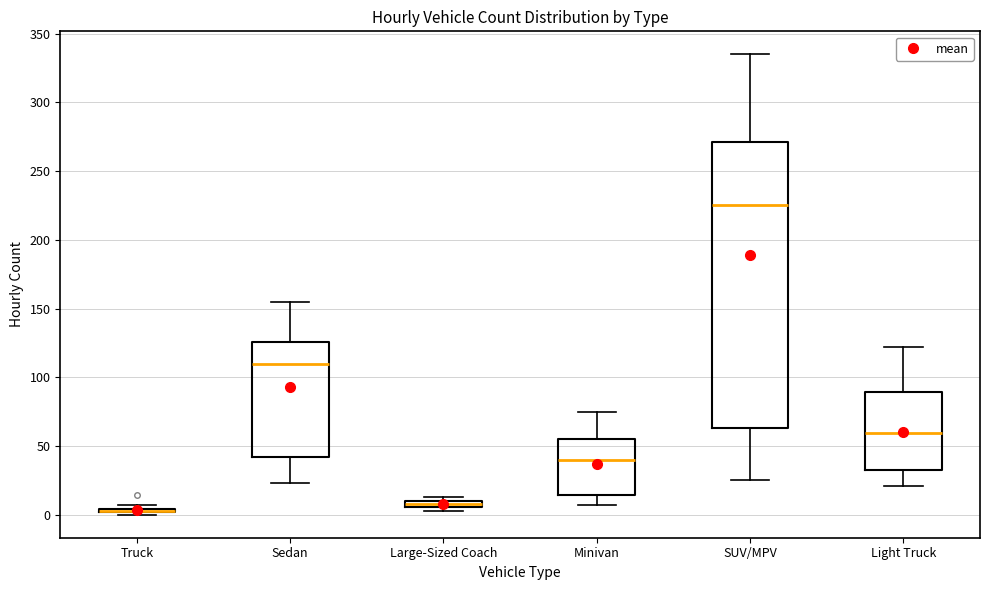

Where is the upper edge of the box for Large-Sized Coach on the y-axis? The values are not printed on the chart, so give them approximately, as read against the axis.

10